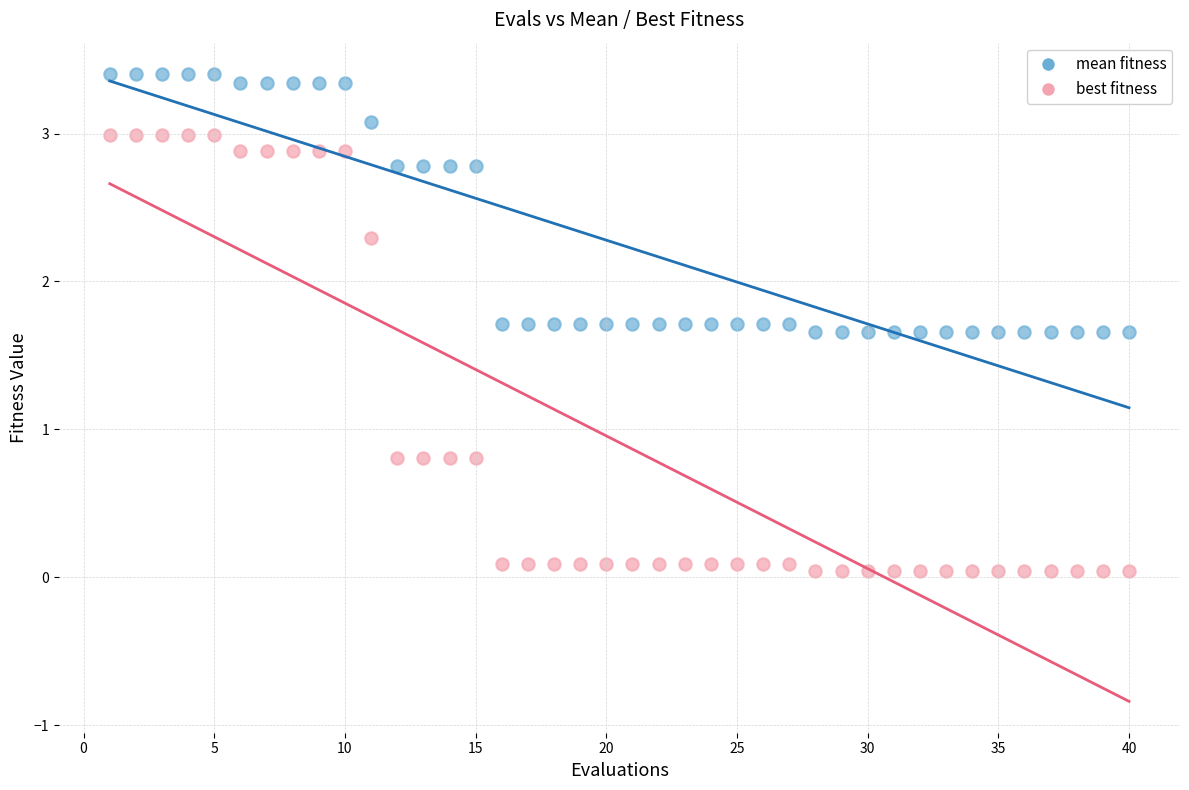

Across all data points, what is the range of Y values (max minus min)?

3.4